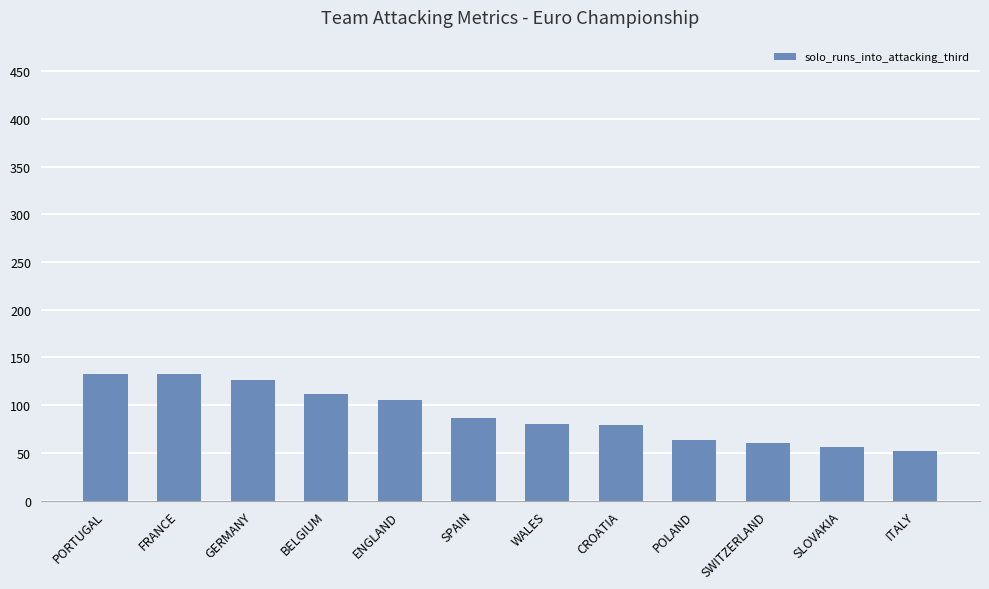

The value at ITALY is 52. True or false?

True